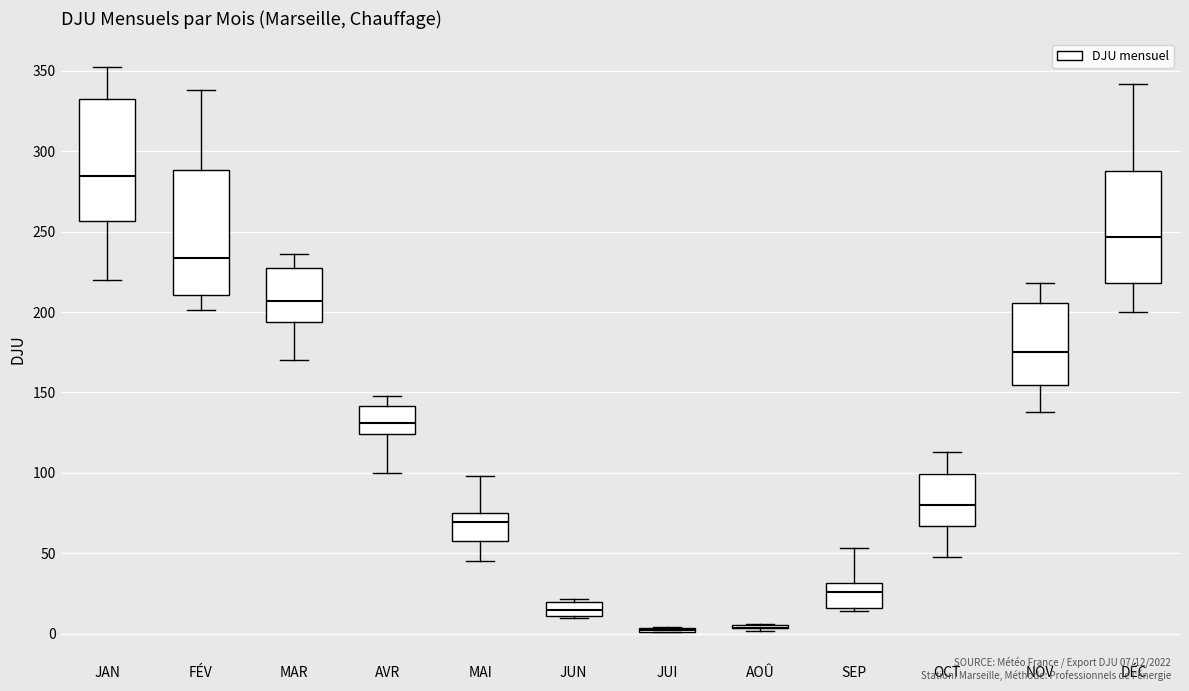

Reading left to right, read every box against the y-axis: the position of its median line, the range the box covers, and the ends of its whiskers. The values are not printed on the chart, so give them approximately, as read against the axis.

JAN: median 285, box 255 to 335, whiskers 220 to 350
FÉV: median 235, box 210 to 290, whiskers 200 to 340
MAR: median 205, box 195 to 225, whiskers 170 to 235
AVR: median 130, box 125 to 140, whiskers 100 to 150
MAI: median 70, box 60 to 75, whiskers 45 to 100
JUN: median 15, box 10 to 20, whiskers 10 to 20 (just above the box's upper edge)
JUI: box collapsed to a line at 0, whiskers 0 to 5
AOÛ: box collapsed to a line at 5, whiskers 0 to 5
SEP: median 25, box 15 to 30, whiskers 15 (just below the box's lower edge) to 55
OCT: median 80, box 65 to 100, whiskers 50 to 115
NOV: median 175, box 155 to 205, whiskers 140 to 220
DÉC: median 245, box 220 to 285, whiskers 200 to 340